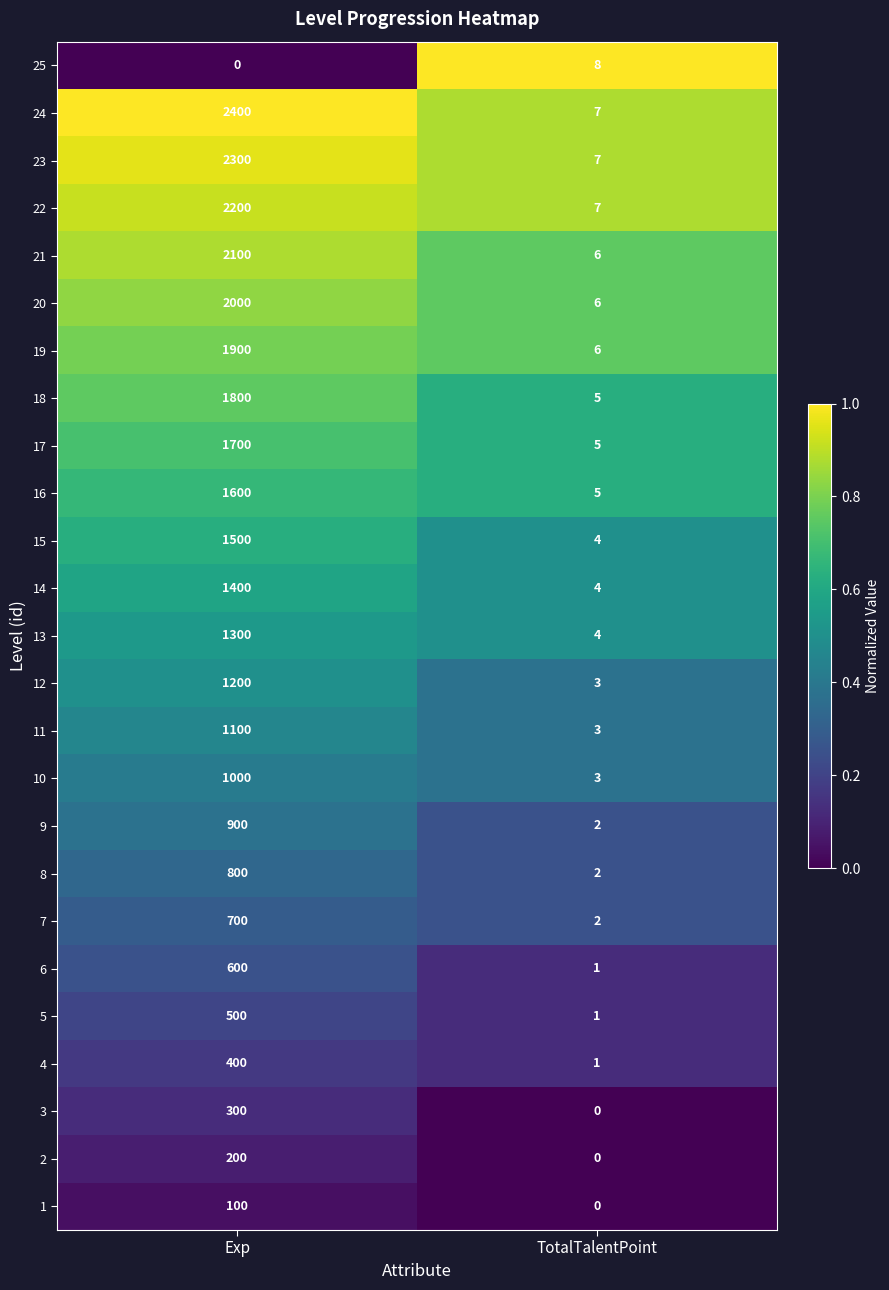

List the series in order of their peak value, highest first.

24, 23, 22, 21, 20, 19, 18, 17, 16, 15, 14, 13, 12, 11, 10, 9, 8, 7, 6, 5, 4, 3, 2, 1, 25